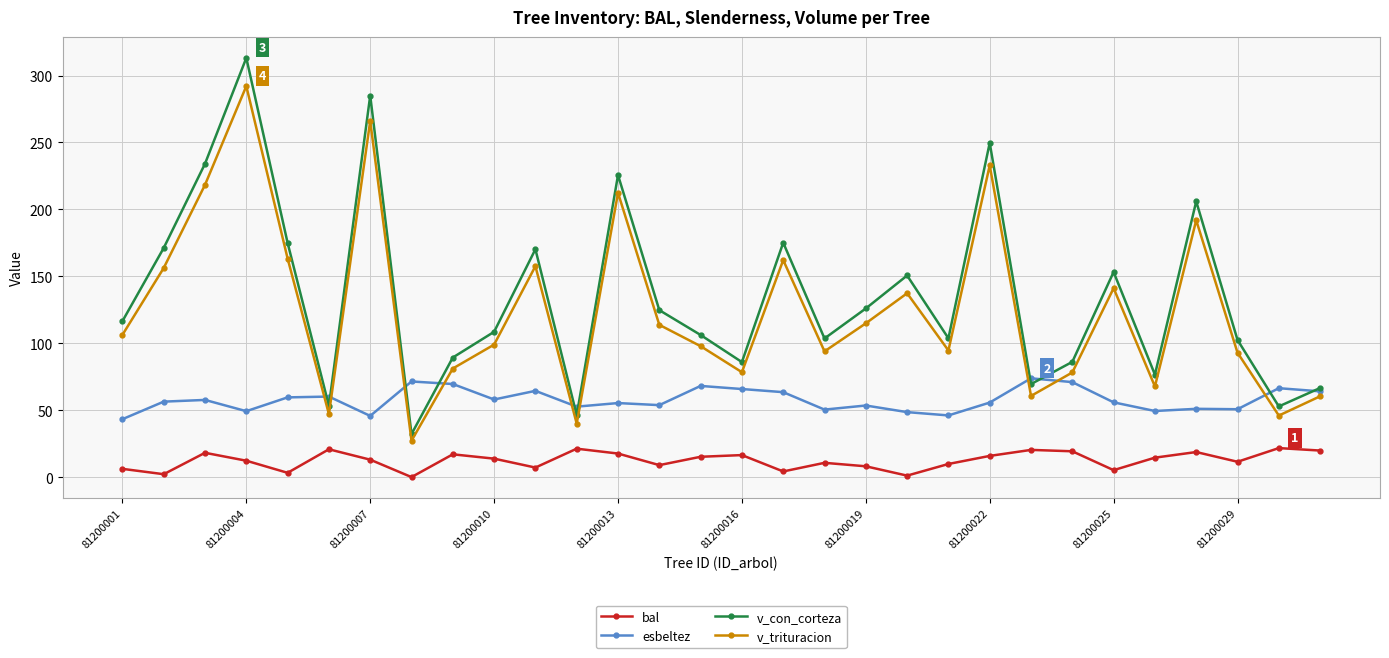

Does the chart have visible grid lines?

Yes